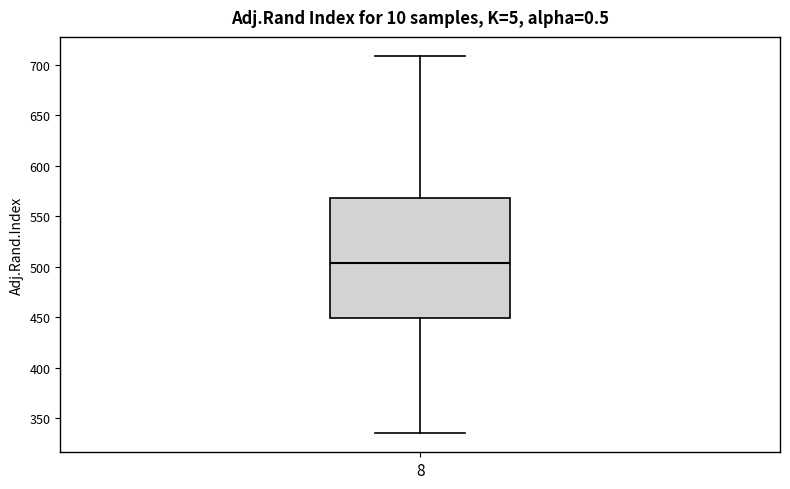

Transcribe this box plot: give where the median line is, the range the box spans, and where the two whiskers end, as read against the y-axis. The values are not printed on the chart, so give them approximately, as read against the axis.

median 505, box 450 to 570, whiskers 335 to 710